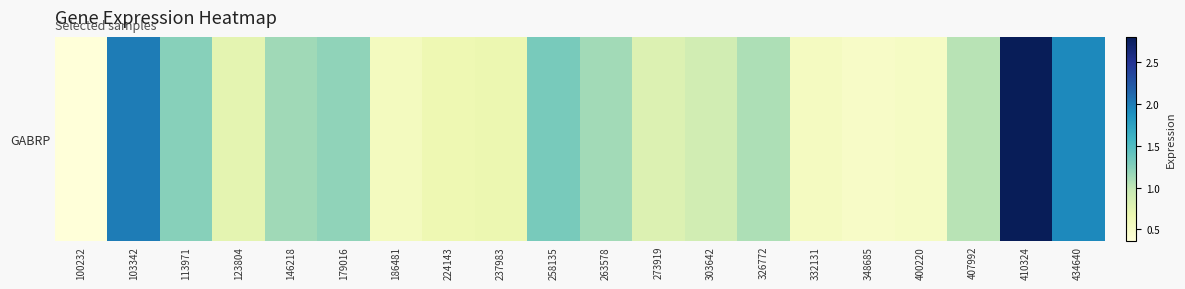

List the labels in order of value, smallest first.

100232, 348685, 400220, 332131, 186481, 224143, 237983, 123804, 273919, 303642, 407992, 326772, 263578, 146218, 179016, 113971, 258135, 434640, 103342, 410324